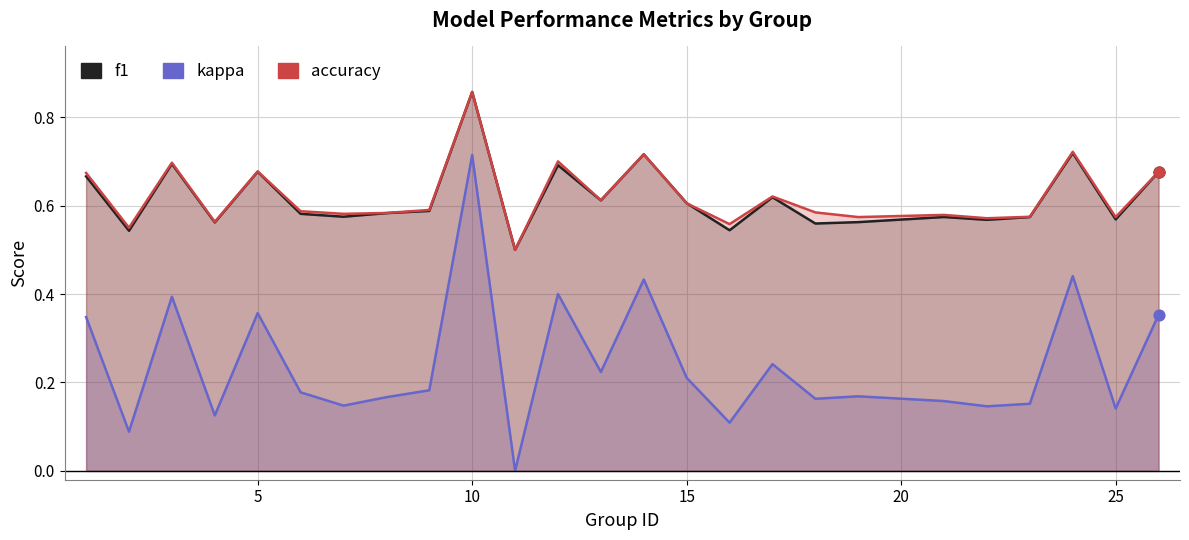

Which series has the largest Y range (max minus min)?

kappa